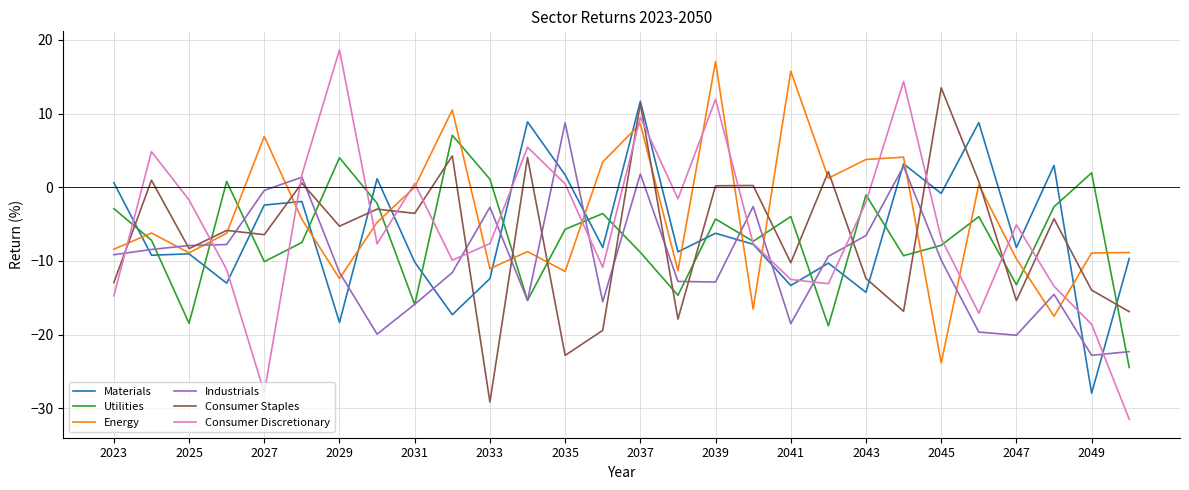

True or false: Consumer Staples and Utilities intersect in this chart.

True